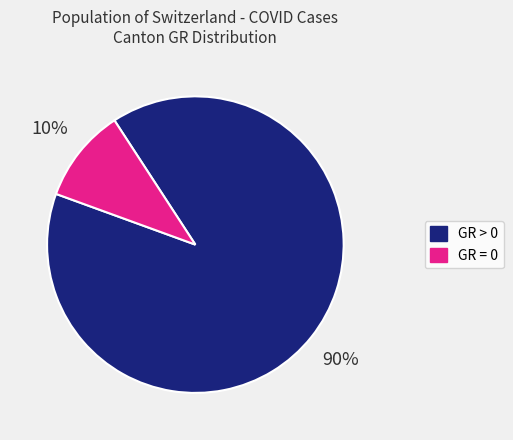

Is there any slice that represents more than half of the pie?

Yes